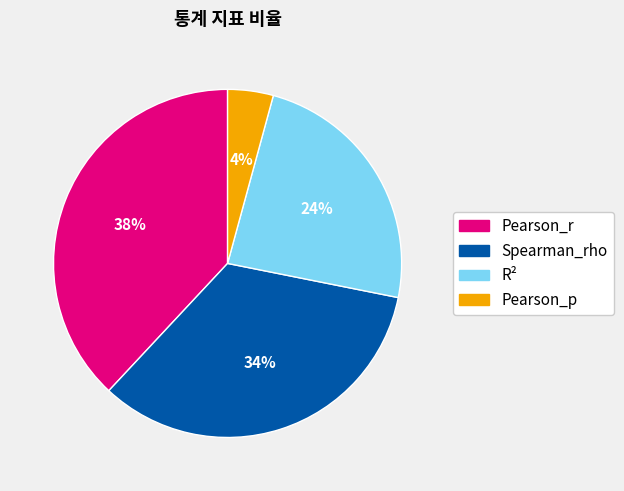

Which slice is the smallest?

Pearson_p